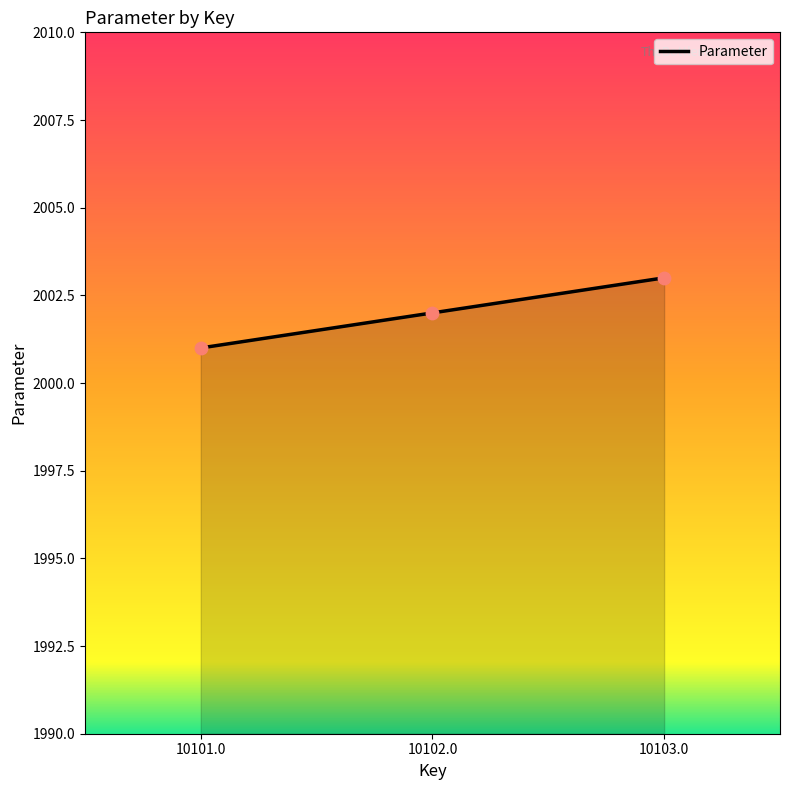

What is the change in value from 10101.0 to 10102.0?

+1